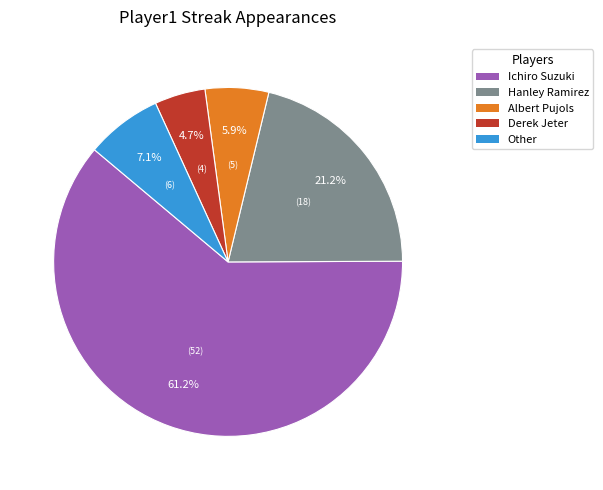

Between Other and Albert Pujols, which is larger?

Other